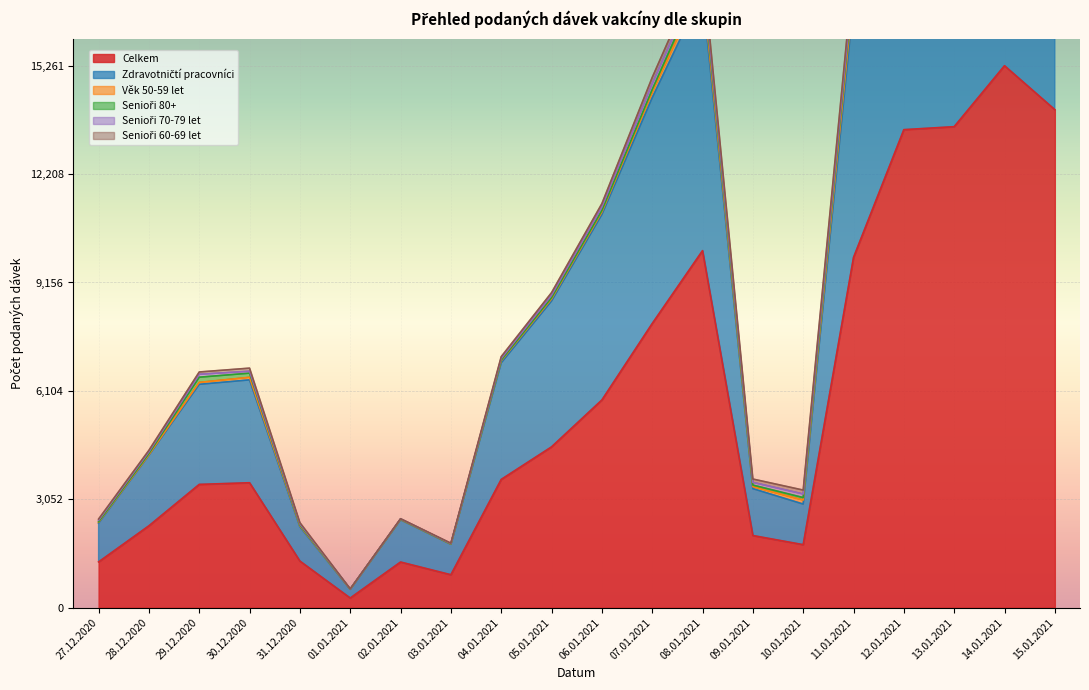

What is the average value of the Věk 50-59 let series?

163